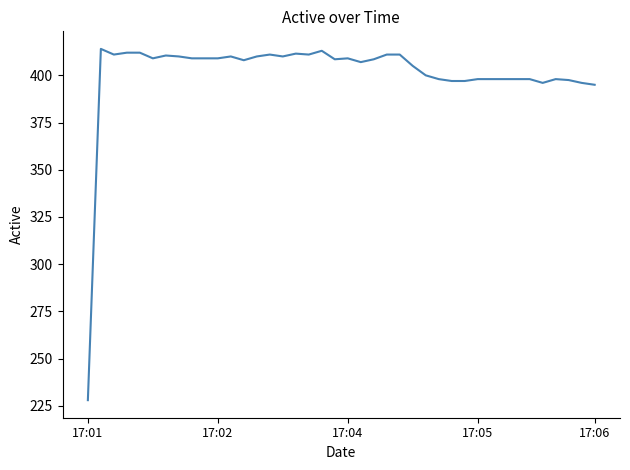

What is the greatest value displayed?

414.0